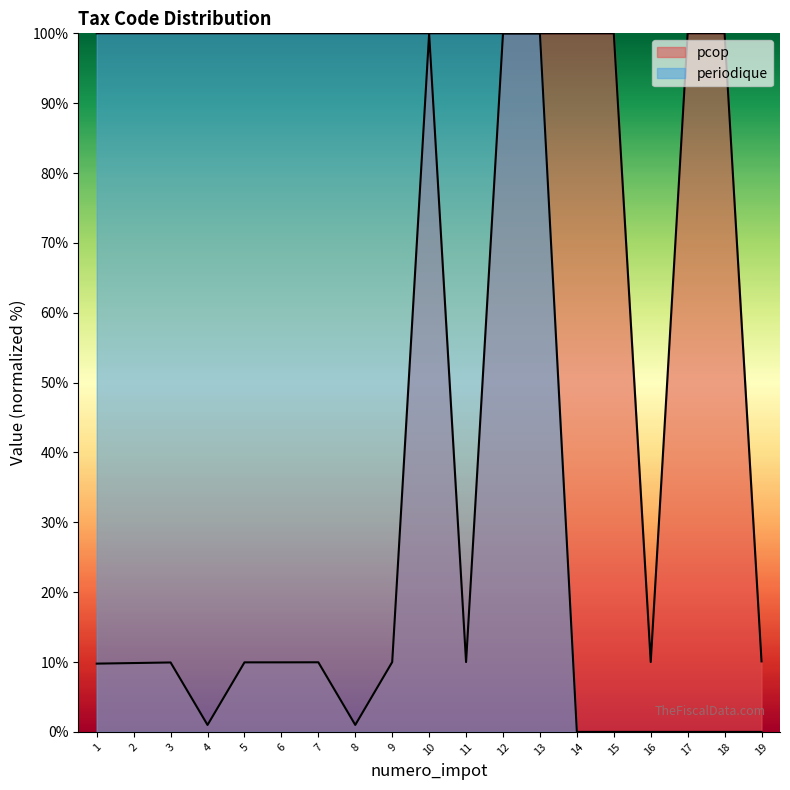

What is the value of the pcop point at the 5th from the left?

10.0